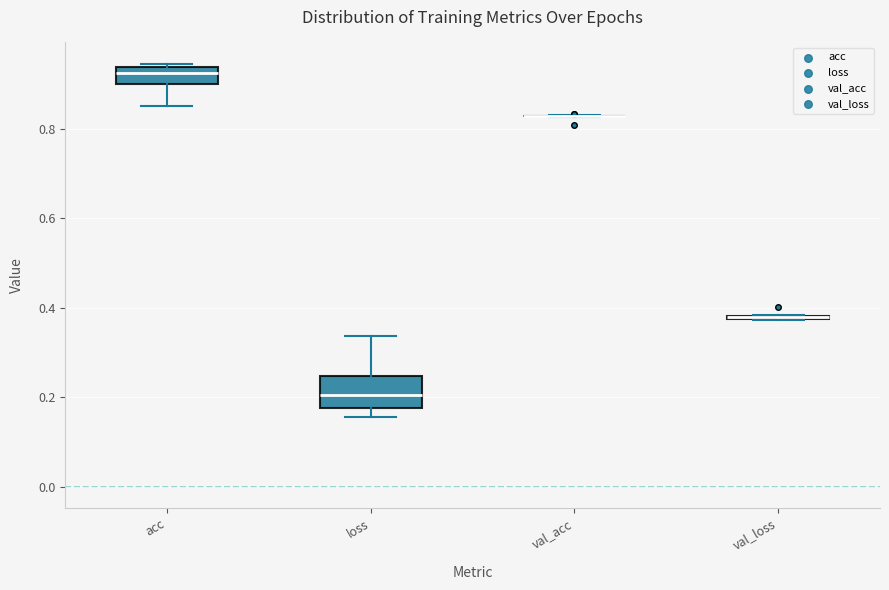

Where is the upper edge of the box for loss on the y-axis? The values are not printed on the chart, so give them approximately, as read against the axis.

0.24